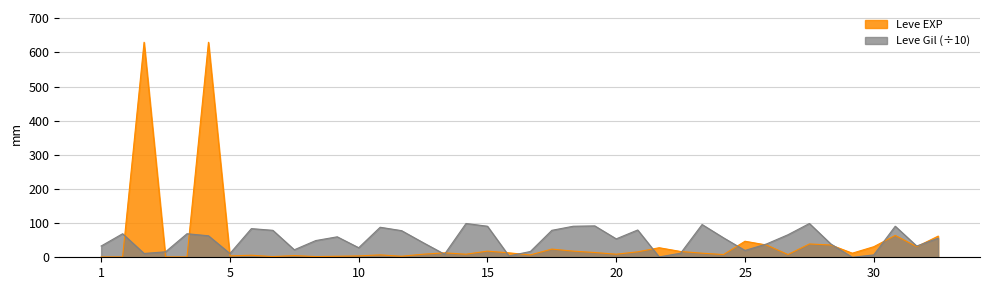

What is the maximum value for Leve EXP?

630.0